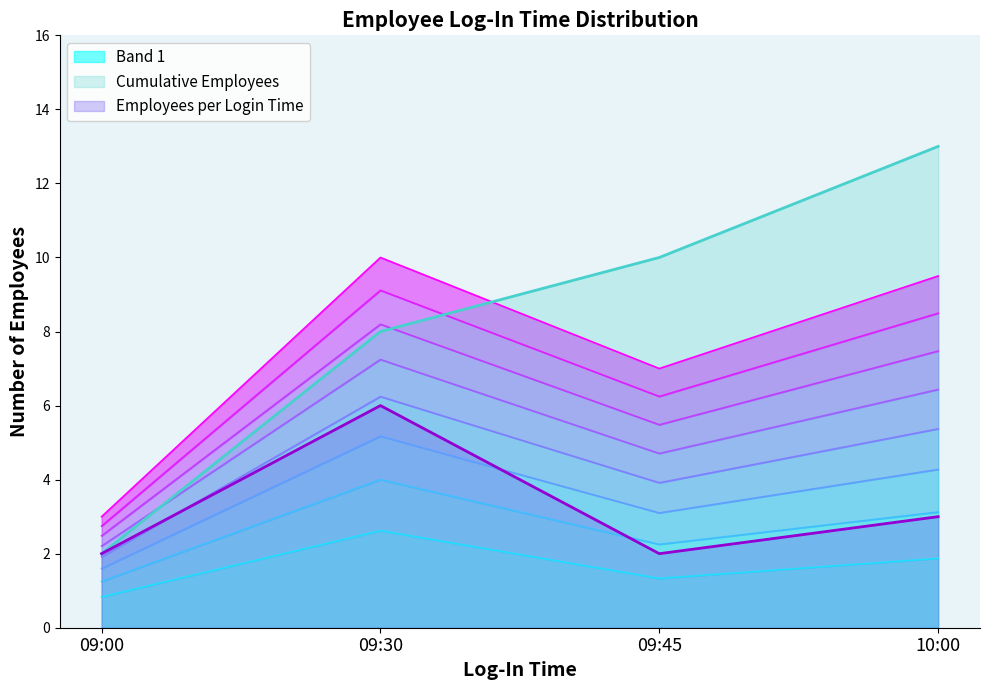

Which category has the lowest value in the 09:45 series?

09:00